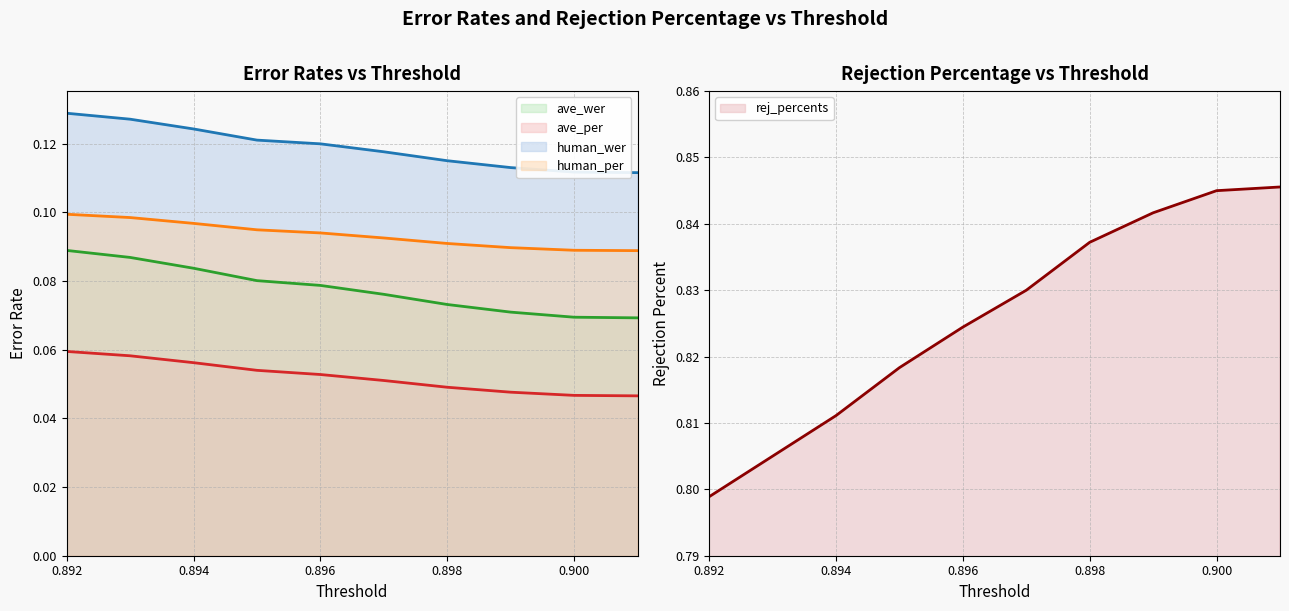

Count the number of categories in the chart.

10